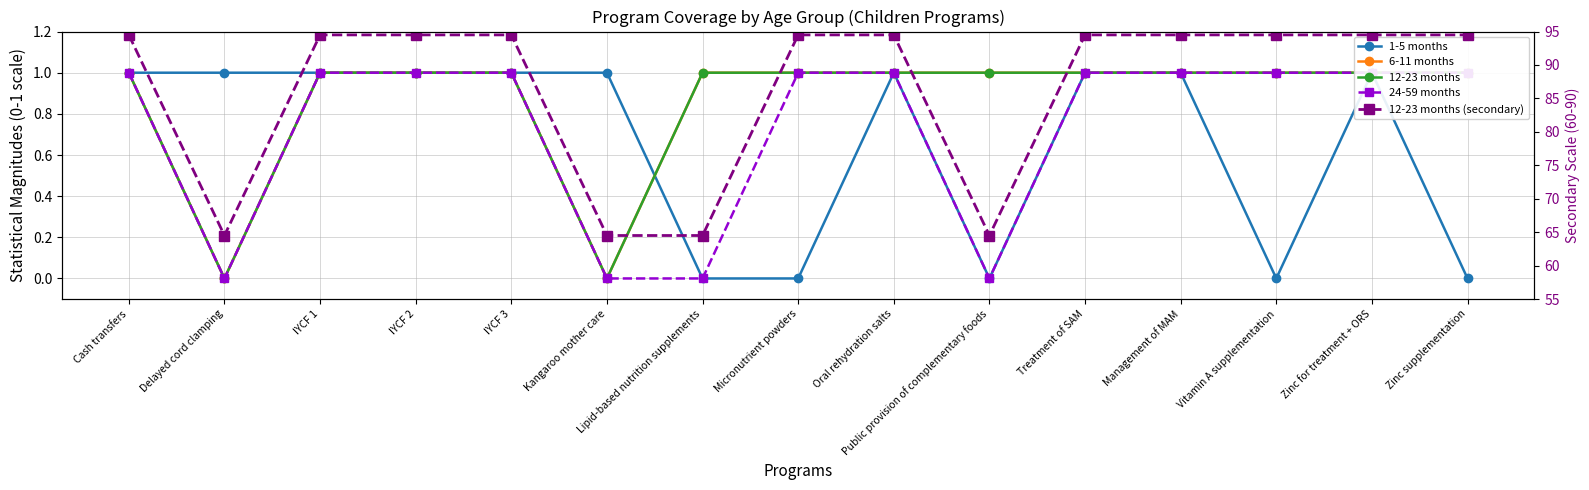

At which category does 12-23 months reach its first local valley?

Delayed cord clamping